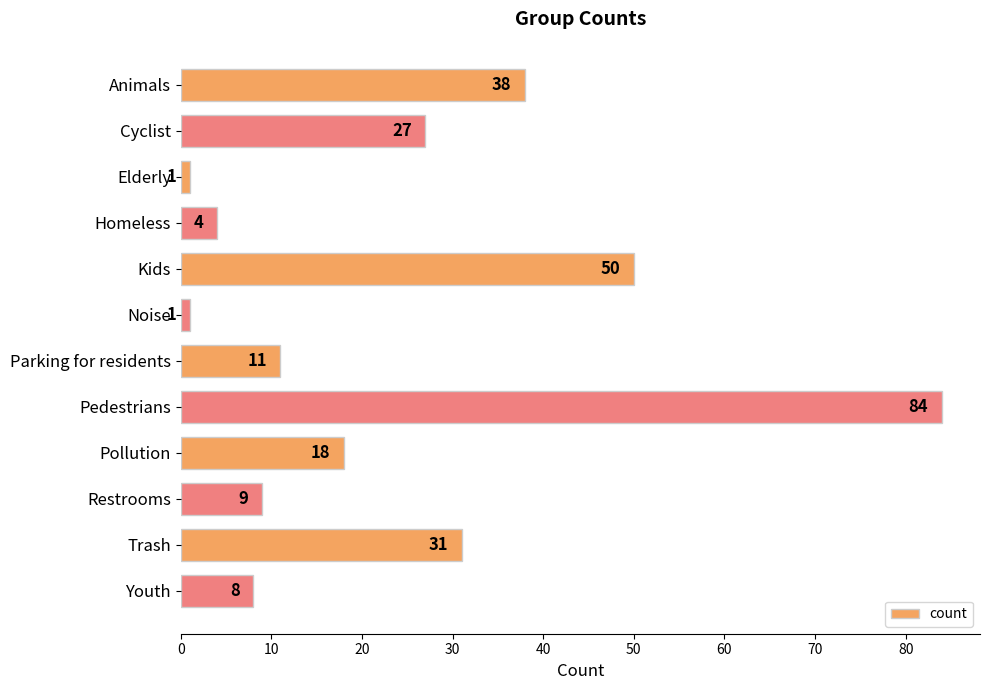

Which category has the highest value across all series?

Pedestrians